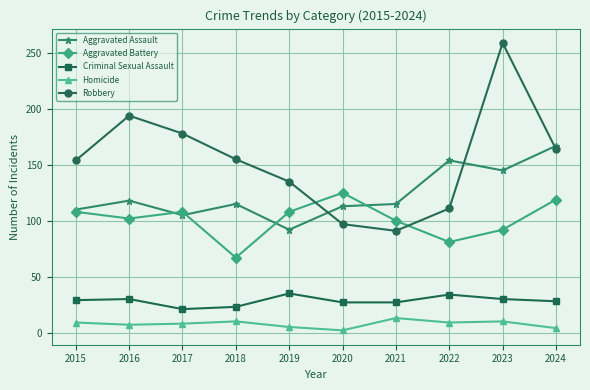

At which category is the sum across all series the highest?

2023